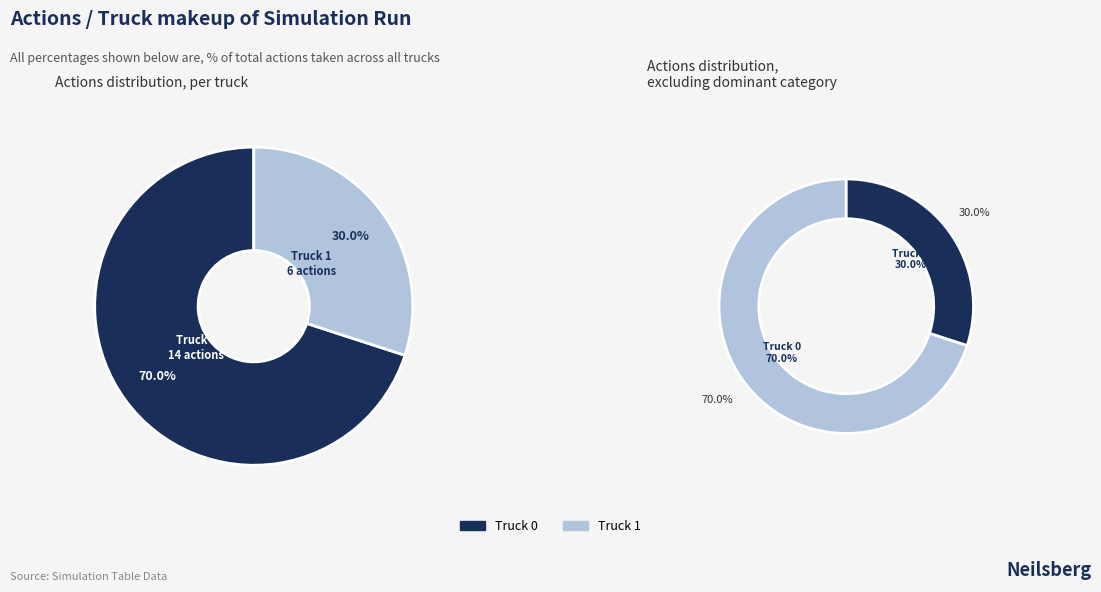

How much of the chart is everything except Truck 1?

70.0%